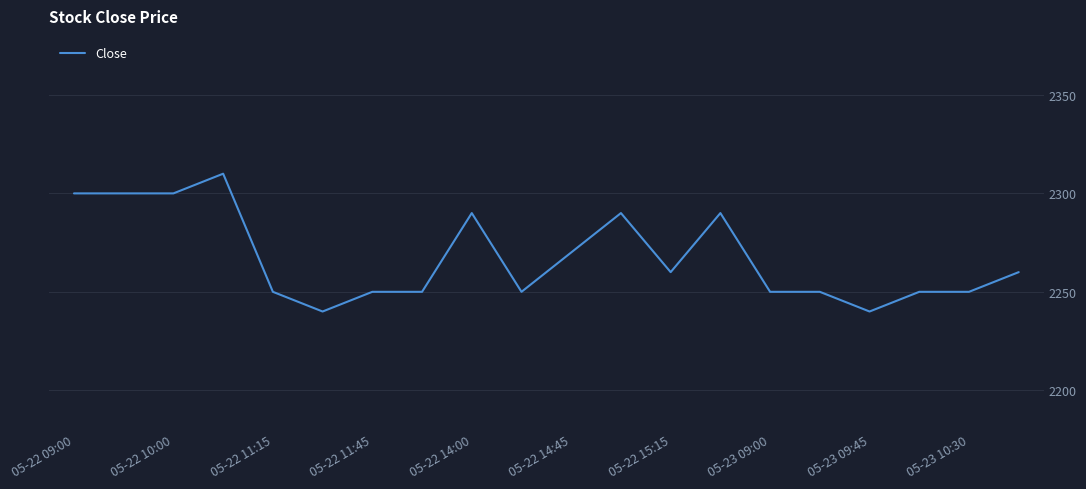

What is the difference between the maximum and minimum values?

70